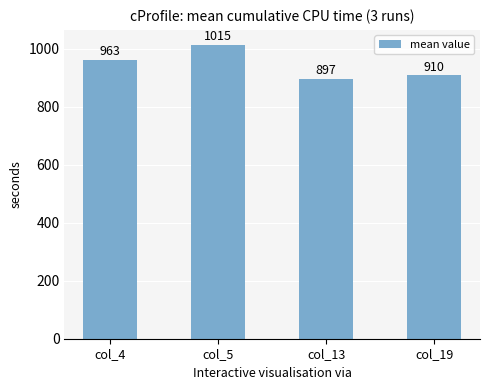

Reading left to right, what are all the values shown in this chart?

col_4=963	col_5=1015	col_13=897	col_19=910